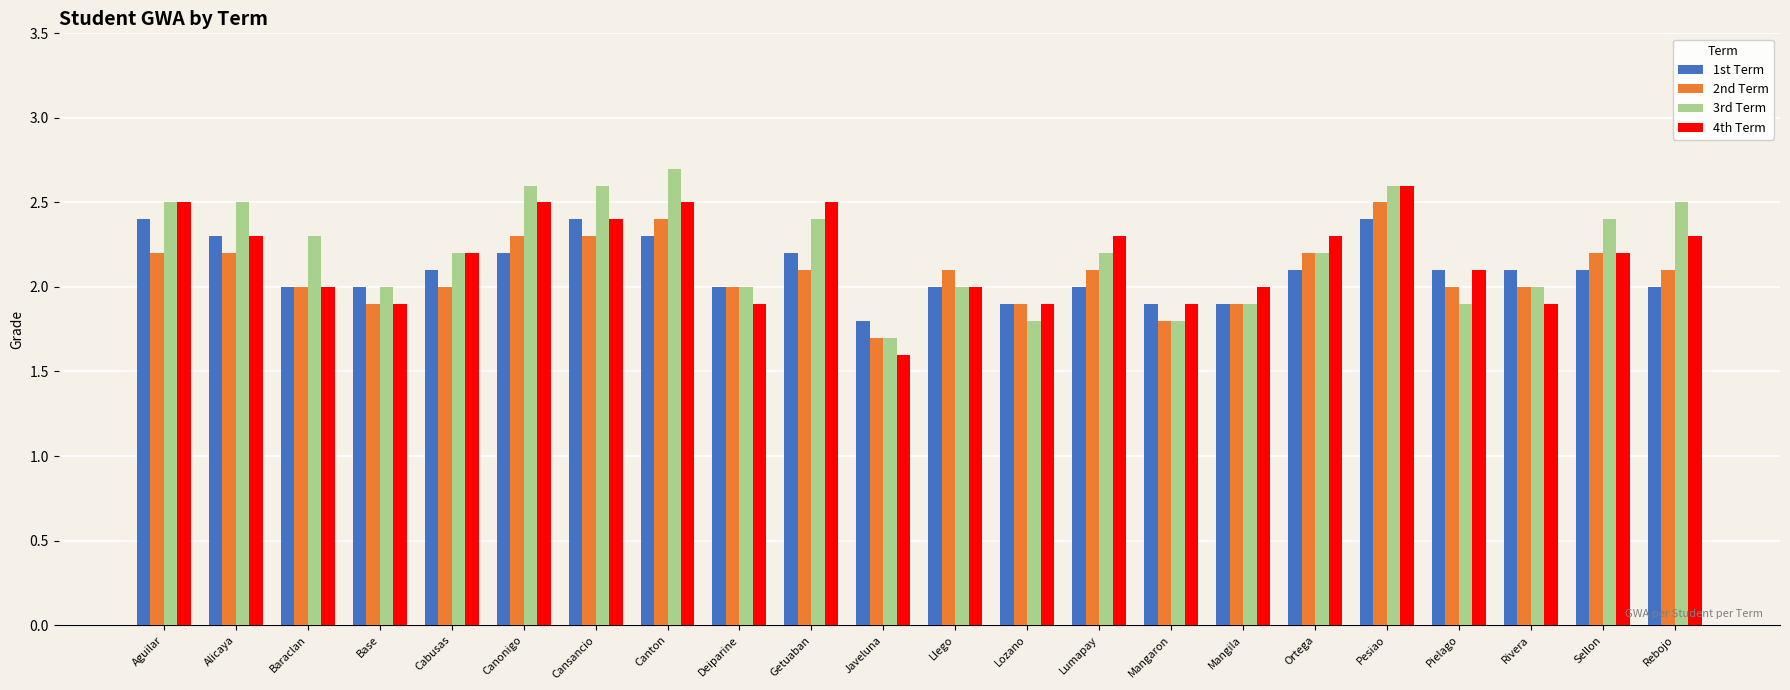

How many bars are there in each group?

4